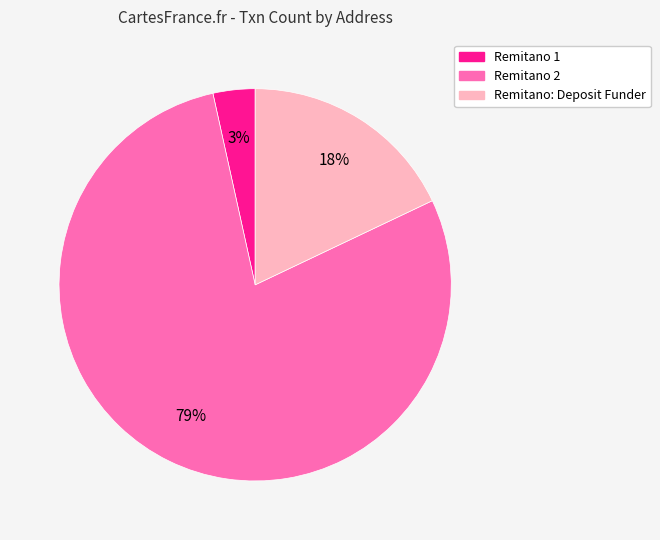

True or false: Remitano 2 accounts for 88% of the total.

False